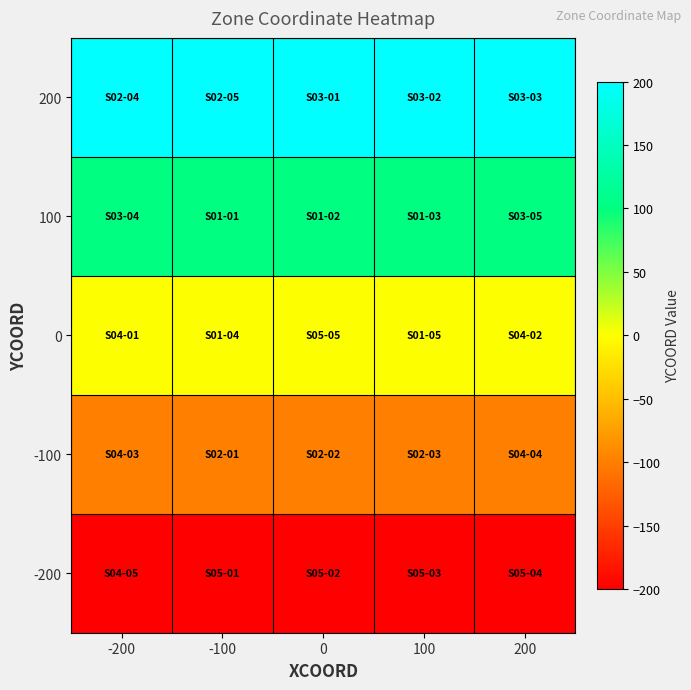

At how many categories does at least one series exceed 171?

5